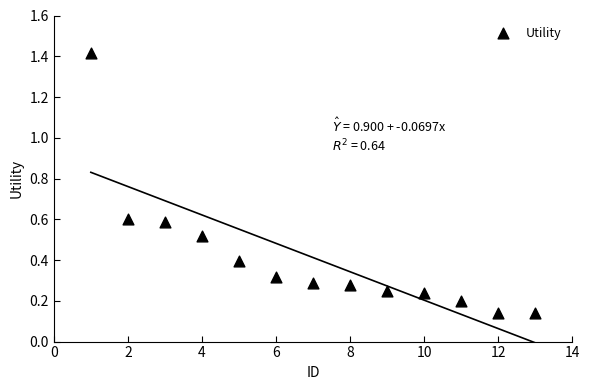

What is the range of Y values (max minus min)?

1.3